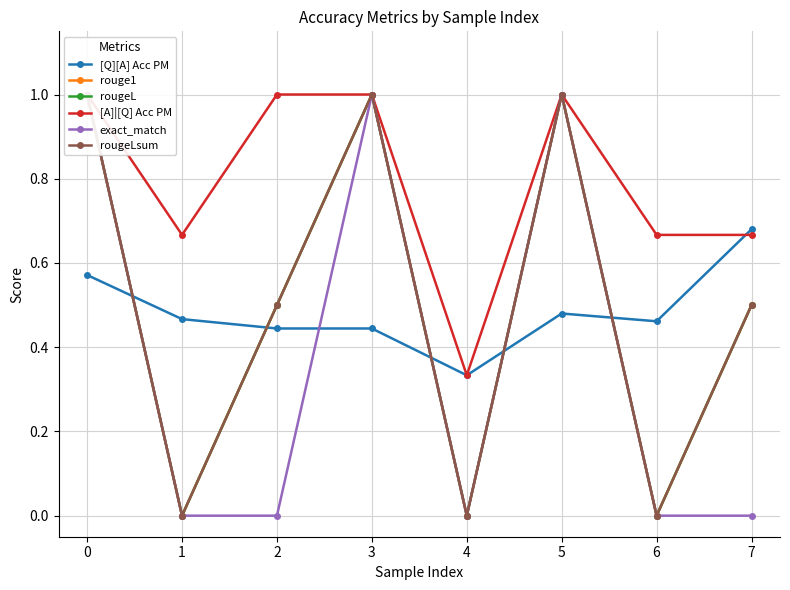

Which category has the lowest value in the [A]|[Q] Acc PM series?

4